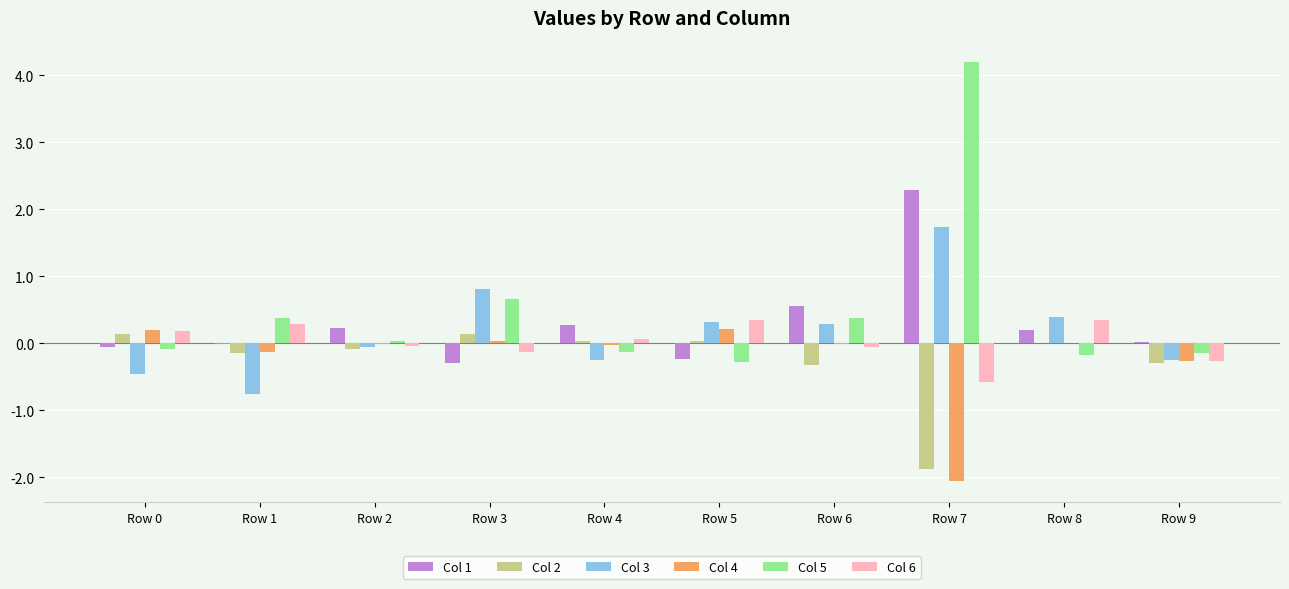

At which category is the sum across all series the highest?

Row 7